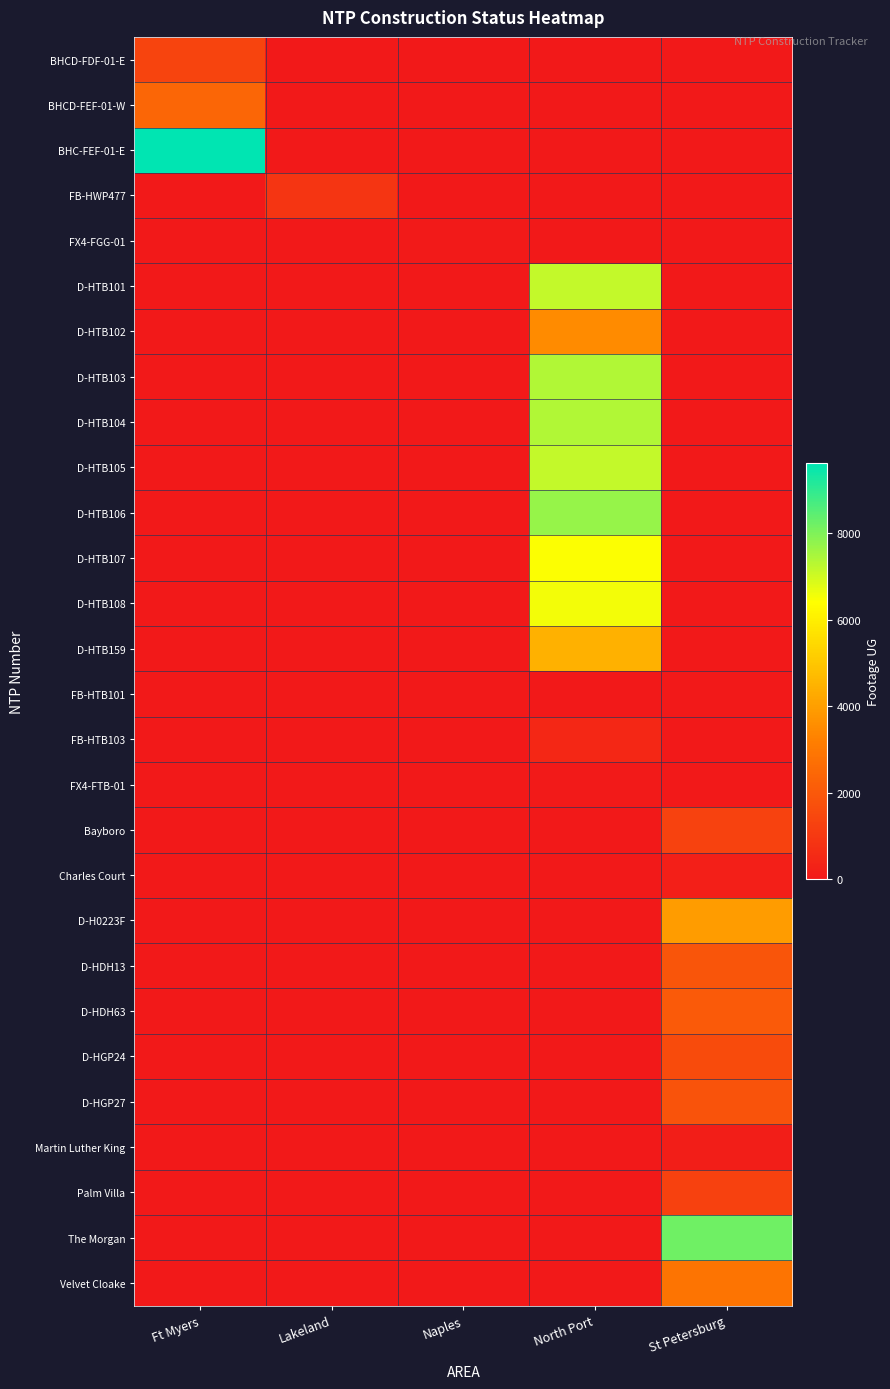

Rank the series by their maximum value, from lowest to highest.

FB-HTB101, FX4-FTB-01, FX4-FGG-01, Martin Luther King, Charles Court, FB-HTB103, FB-HWP477, Palm Villa, Bayboro, BHCD-FDF-01-E, D-HGP24, D-HGP27, D-HDH13, D-HDH63, BHCD-FEF-01-W, Velvet Cloake, D-HTB102, D-H0223F, D-HTB159, D-HTB107, D-HTB108, D-HTB105, D-HTB101, D-HTB104, D-HTB103, D-HTB106, The Morgan, BHC-FEF-01-E